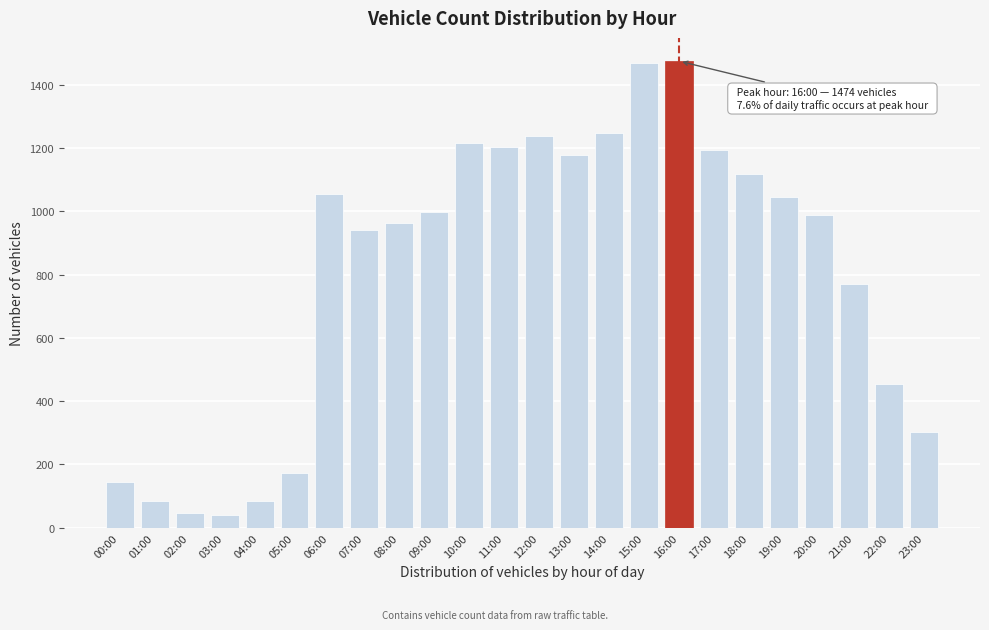

Is it true that the value at 03:00 is 40?

True